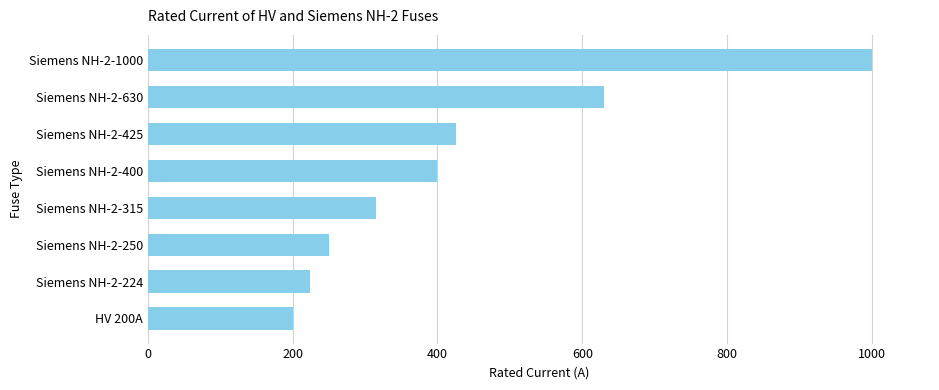

Reading bottom to top, what are all the values shown in this chart?

200	224	250	315	400	425	630	1000